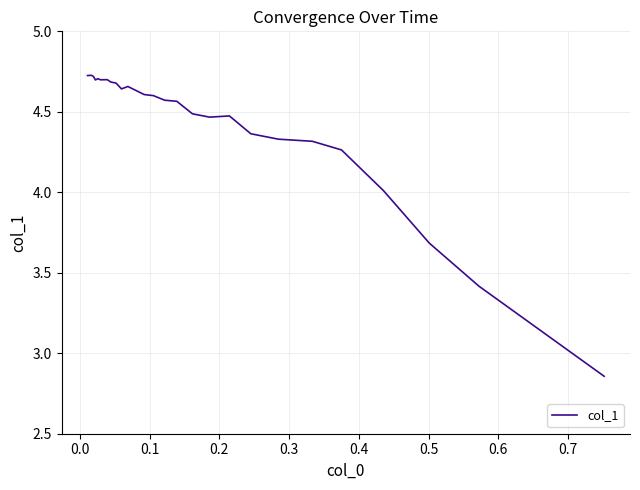

How many interior local peaks (higher than both neighbors) does the data have?

5